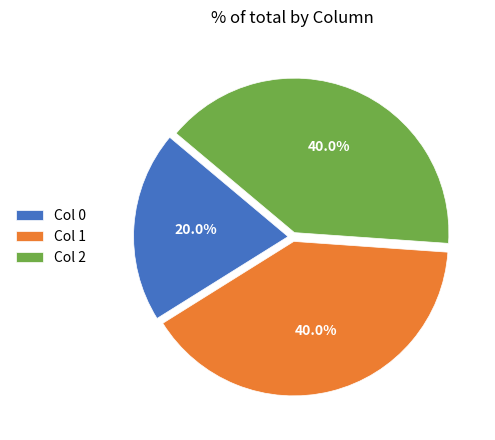

What percentage is NOT represented by Col 2?

60.0%